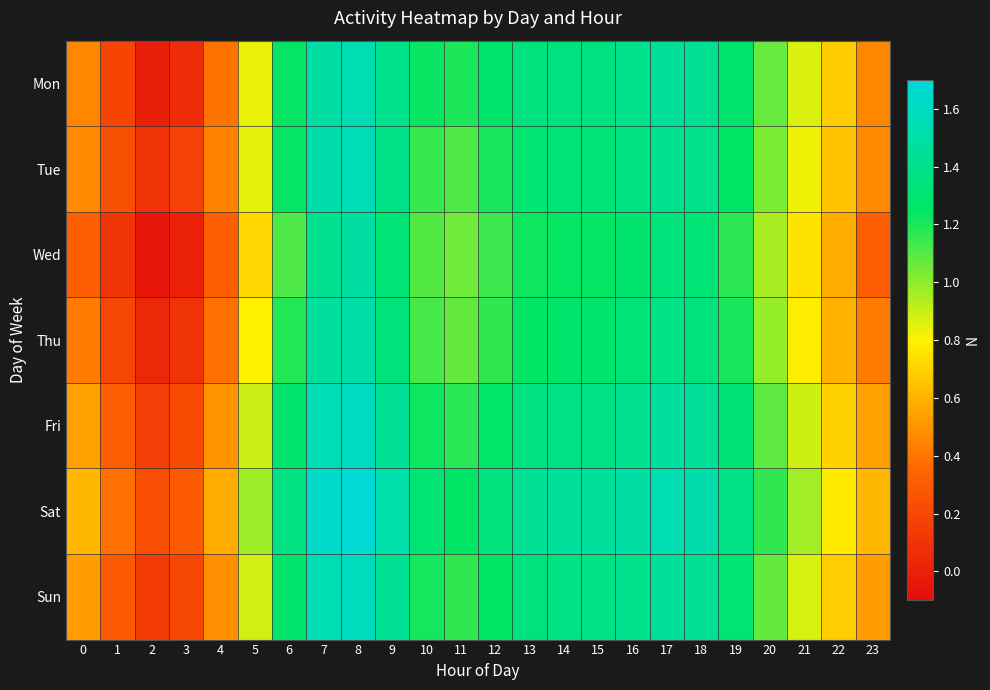

What is the spread (max minus min) of values at 19?

0.2